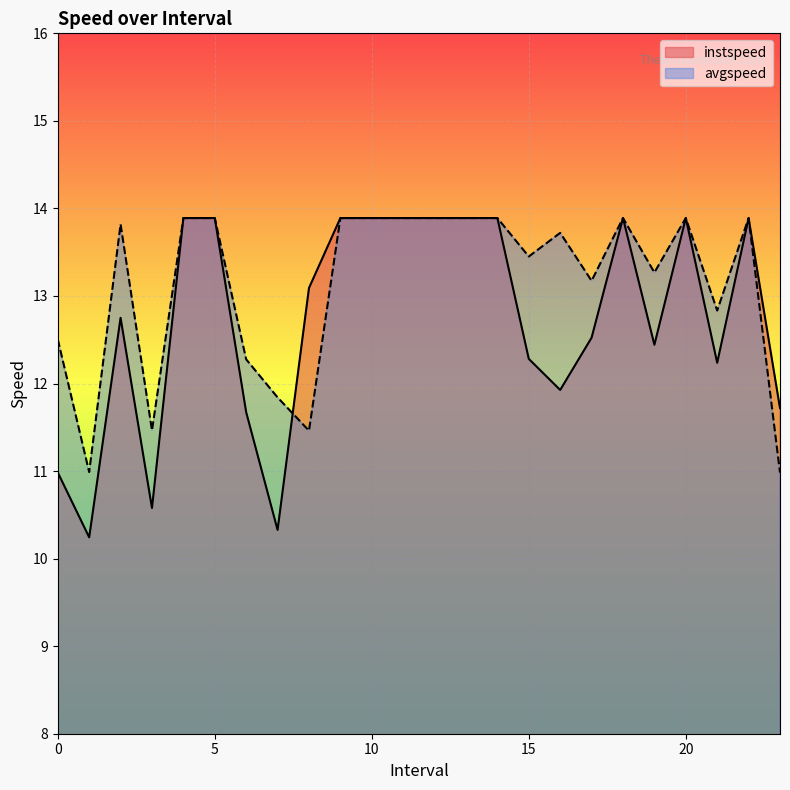

How many lines are shown in the chart?

2